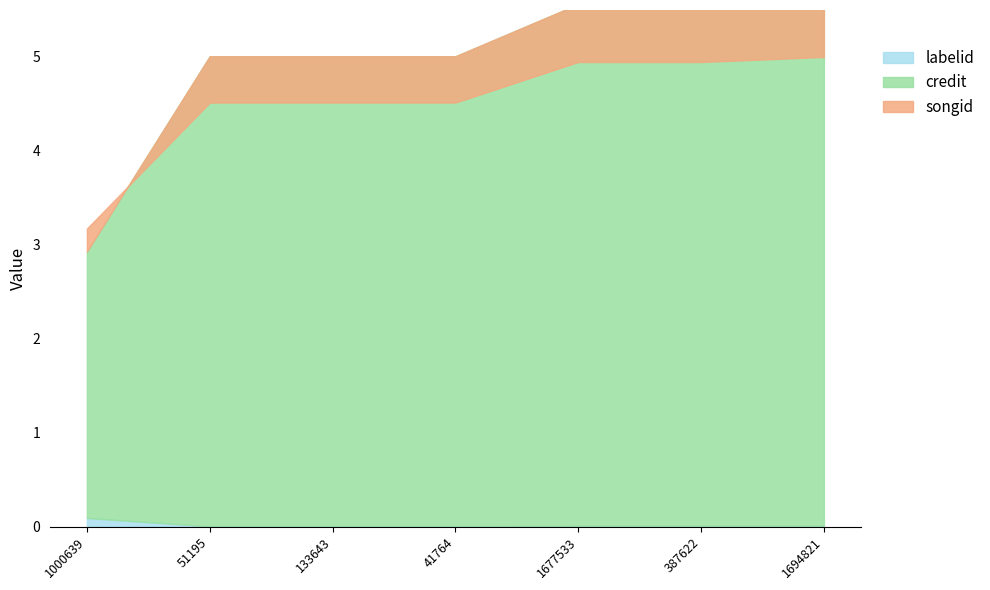

At which category does the chart reach its minimum across all series?

51195